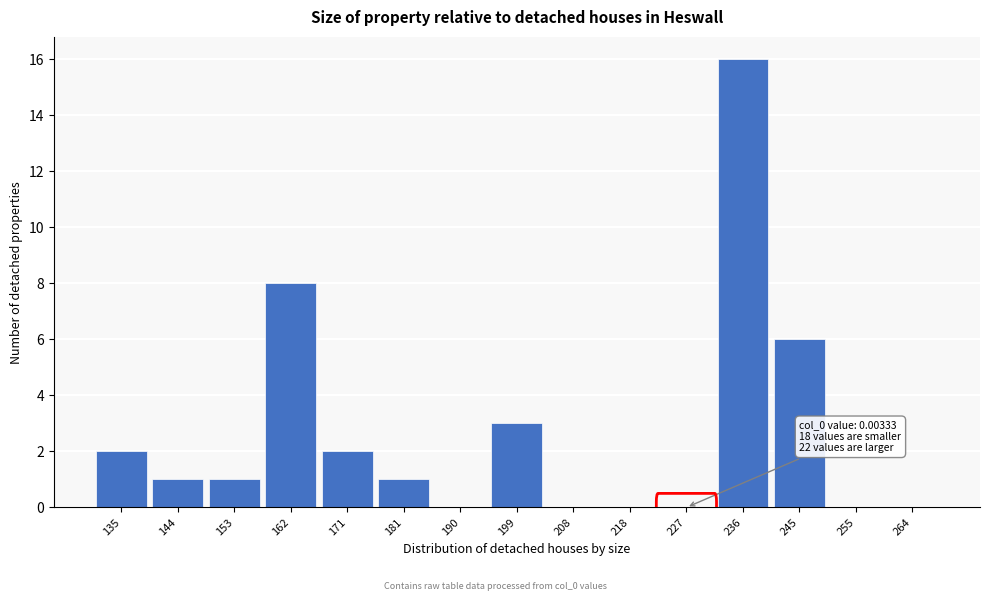

Reading left to right, transcribe all the data shown in this chart.

135=2	144=1	153=1	162=8	171=2	181=1	190=0	199=3	208=0	218=0	227=0	236=16	245=6	255=0	264=0